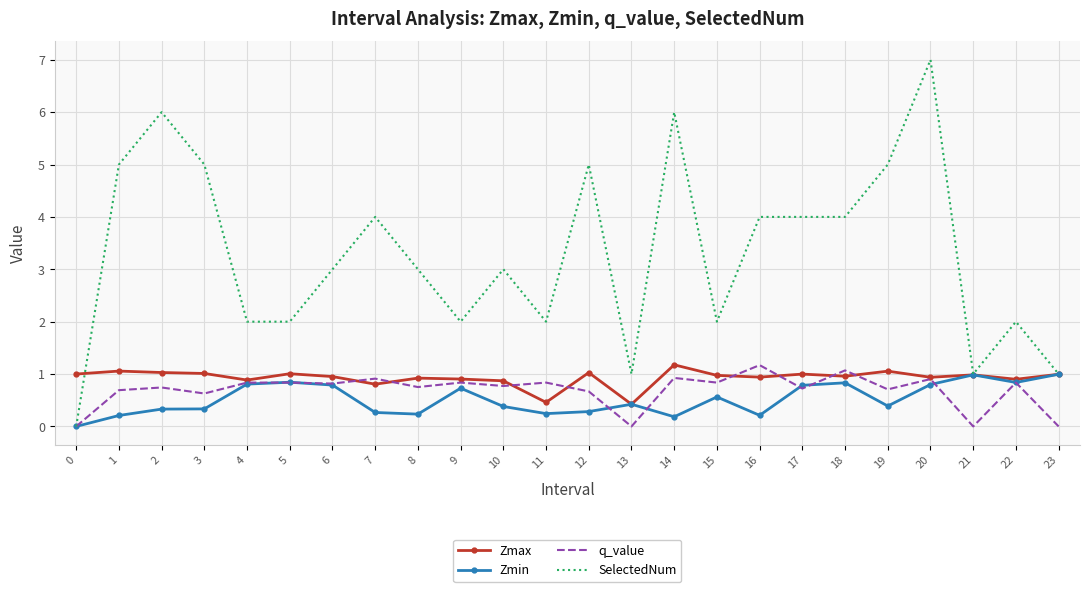

What is the maximum value for Zmin?

1.0